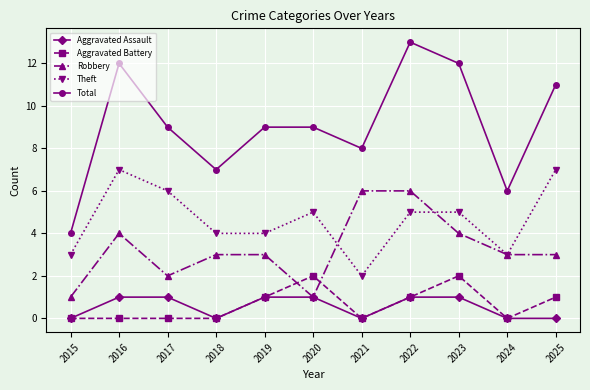

Is the value of Robbery at 2022 greater than the value of Theft at 2016?

No